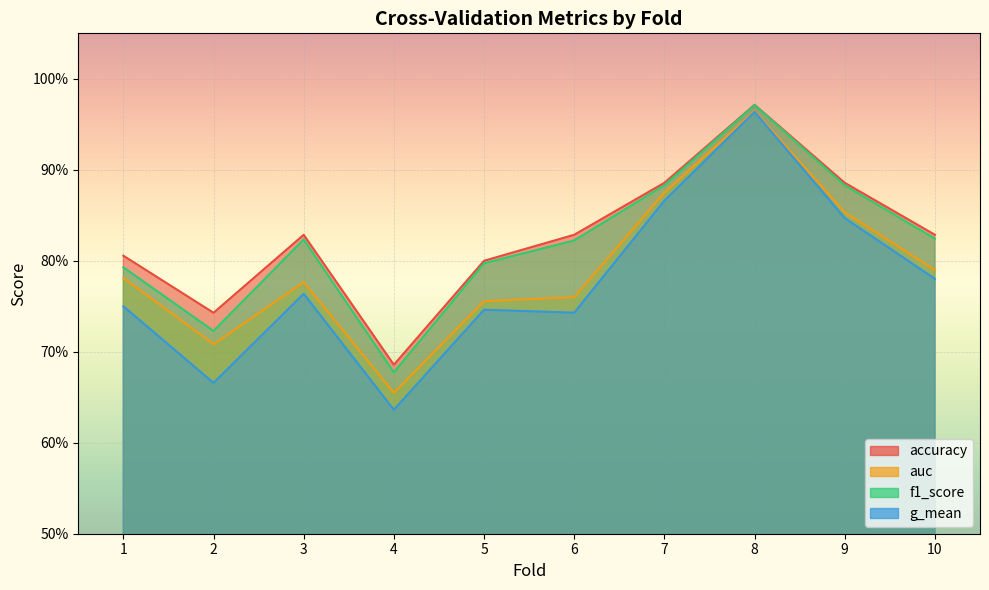

Reading left to right, what are all the values shown in this chart?

accuracy: 0.8	0.7	0.8	0.7	0.8	0.8	0.9	1.0	0.9	0.8
auc: 0.8	0.7	0.8	0.7	0.8	0.8	0.9	1.0	0.9	0.8
f1_score: 0.8	0.7	0.8	0.7	0.8	0.8	0.9	1.0	0.9	0.8
g_mean: 0.8	0.7	0.8	0.6	0.7	0.7	0.9	1.0	0.8	0.8